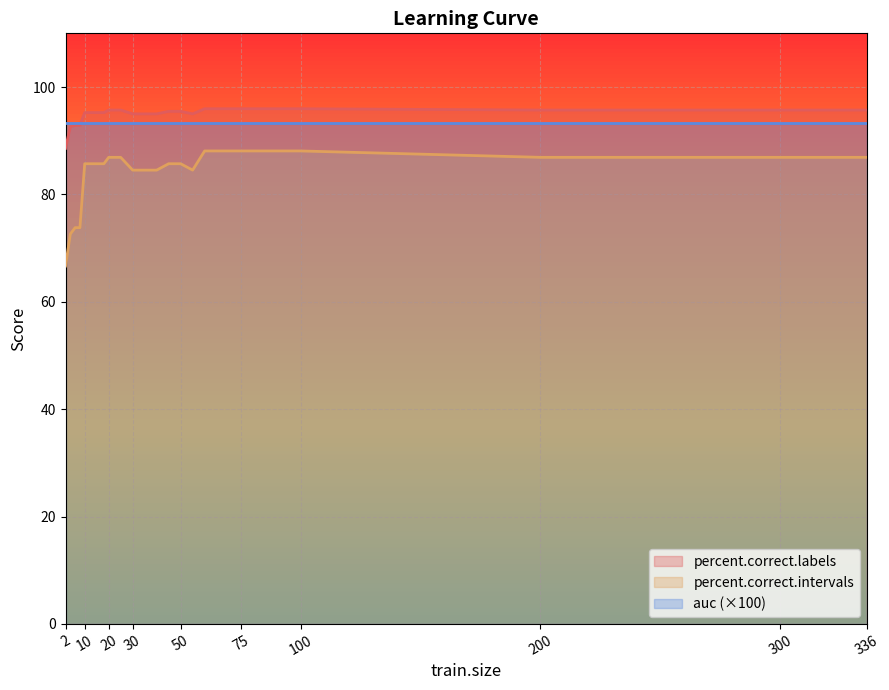

True or false: percent.correct.intervals and percent.correct.labels cross at least once.

False